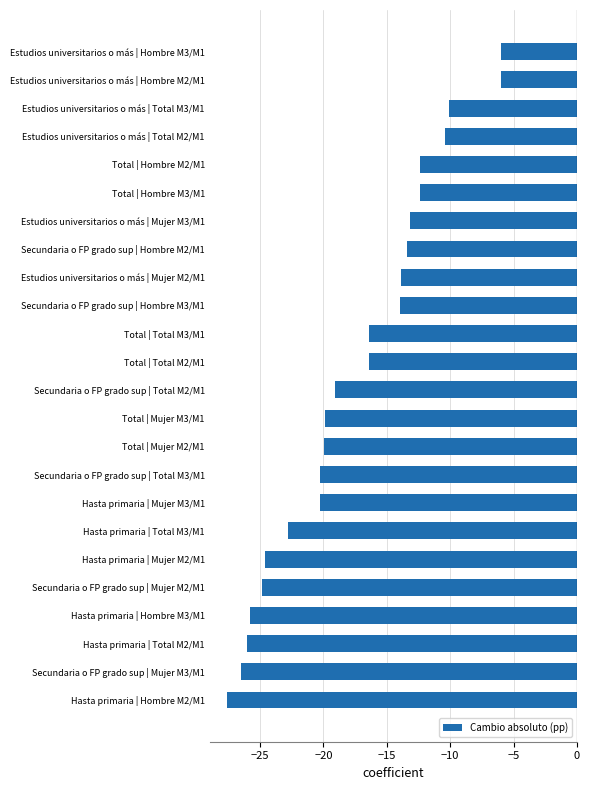

What is the greatest value displayed?

-6.0